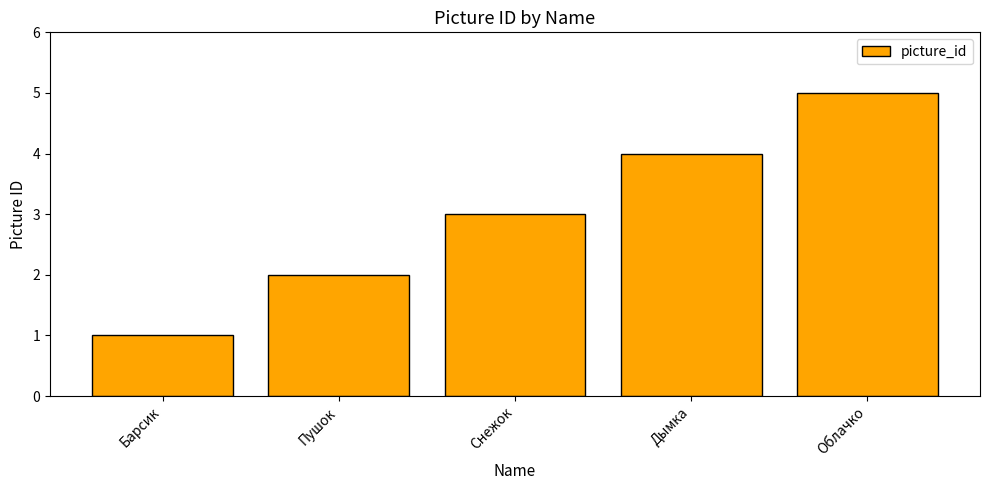

What is the difference between the values at Снежок and Пушок?

1